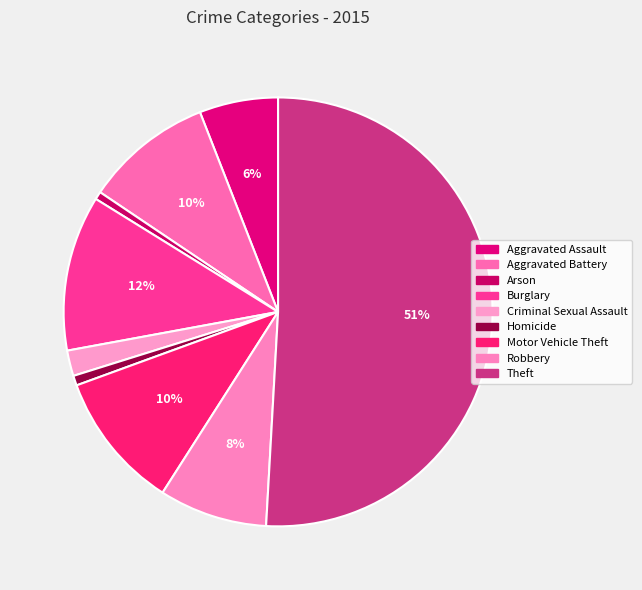

Count the number of slices in the pie.

9